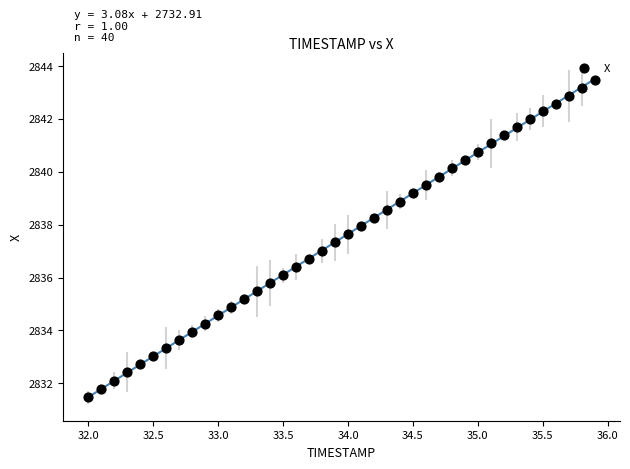

What is the range of X values (max minus min)?

3.9